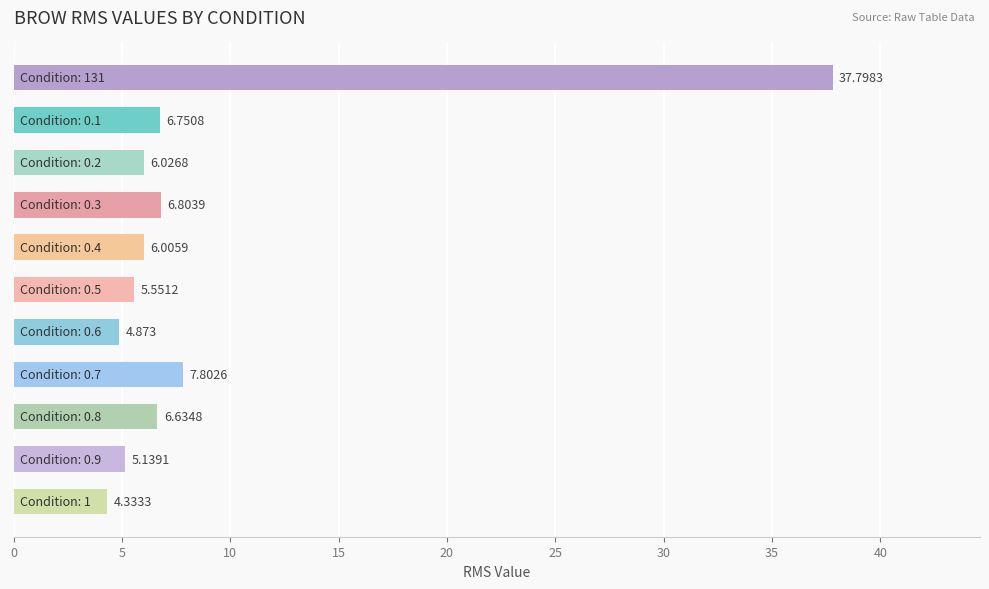

How many data points are above 6?

7